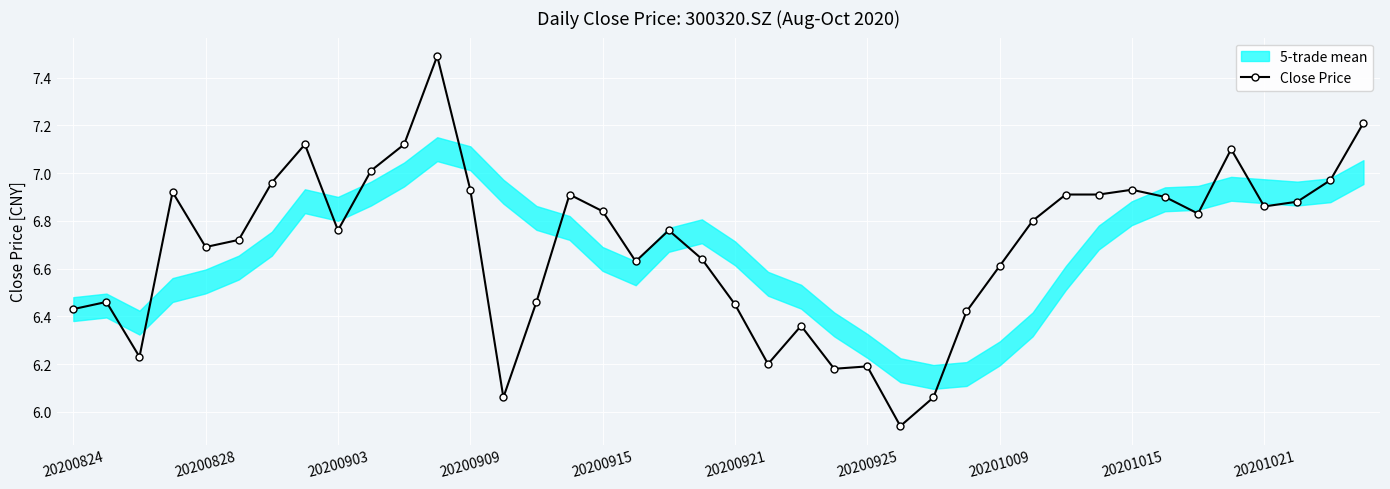

What is the average value?

6.7